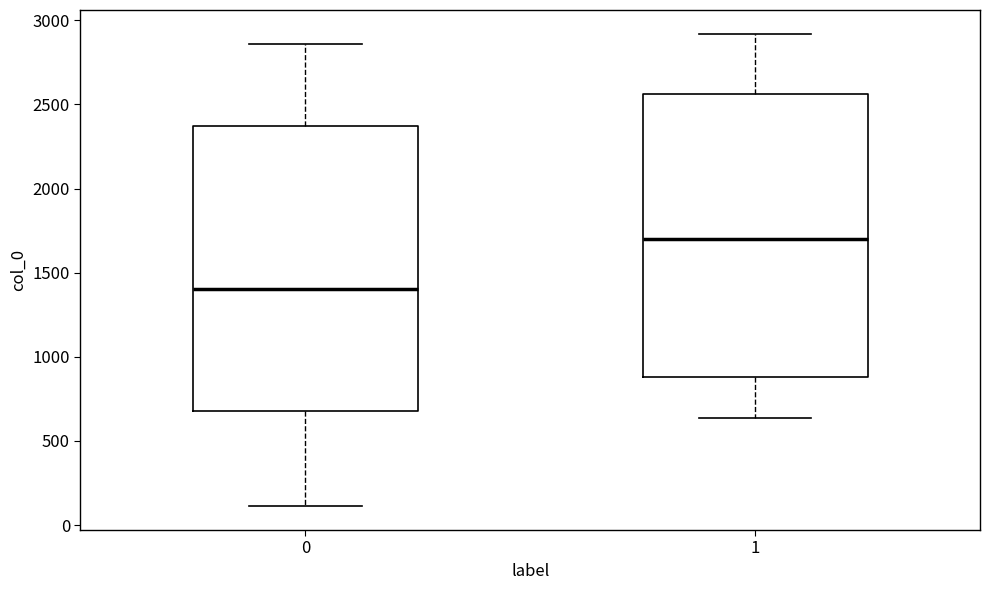

Reading left to right, read every box against the y-axis: the position of its median line, the range the box covers, and the ends of its whiskers. The values are not printed on the chart, so give them approximately, as read against the axis.

0: median 1400, box 700 to 2350, whiskers 100 to 2850
1: median 1700, box 900 to 2550, whiskers 650 to 2900